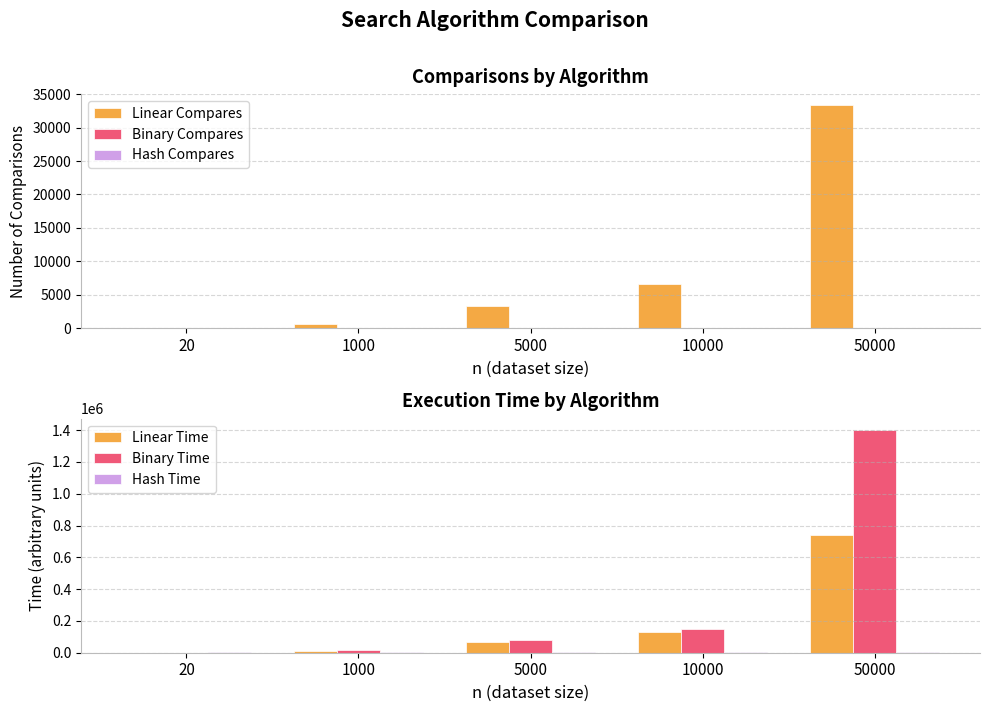

Which series has the largest total across all categories?

Binary Time